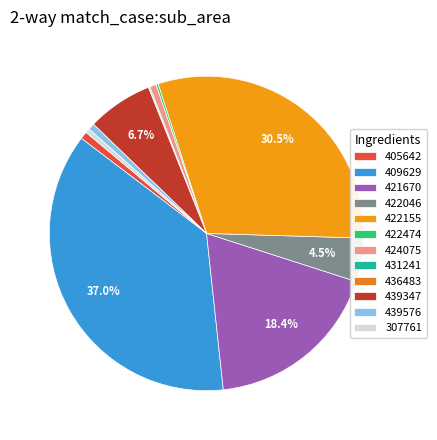

How many slices are in this pie chart?

12